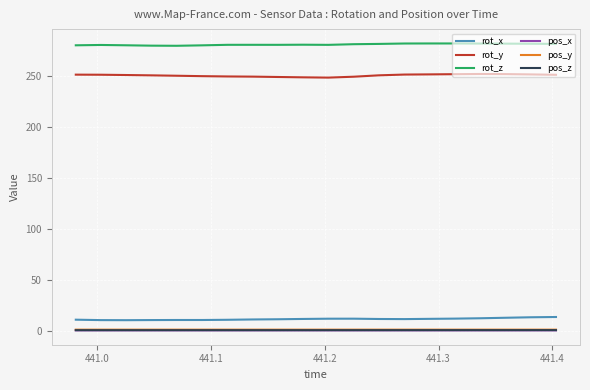

True or false: pos_z and rot_y intersect in this chart.

False